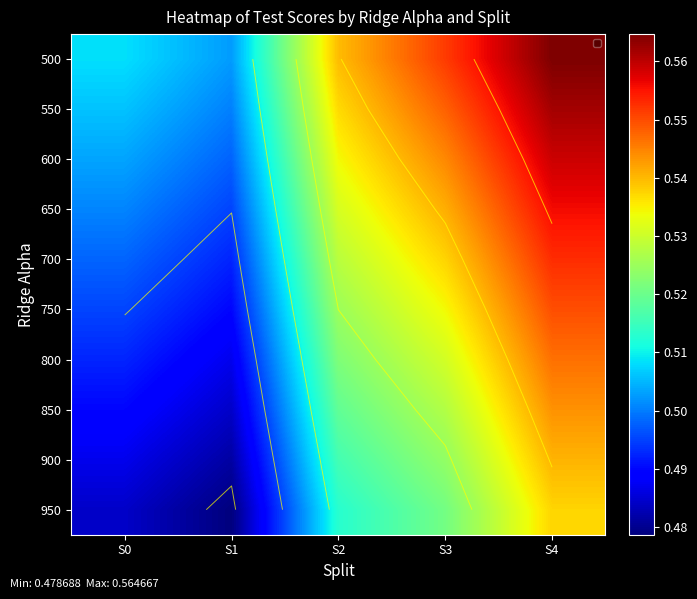

Which label corresponds to the largest value in the chart?

S4